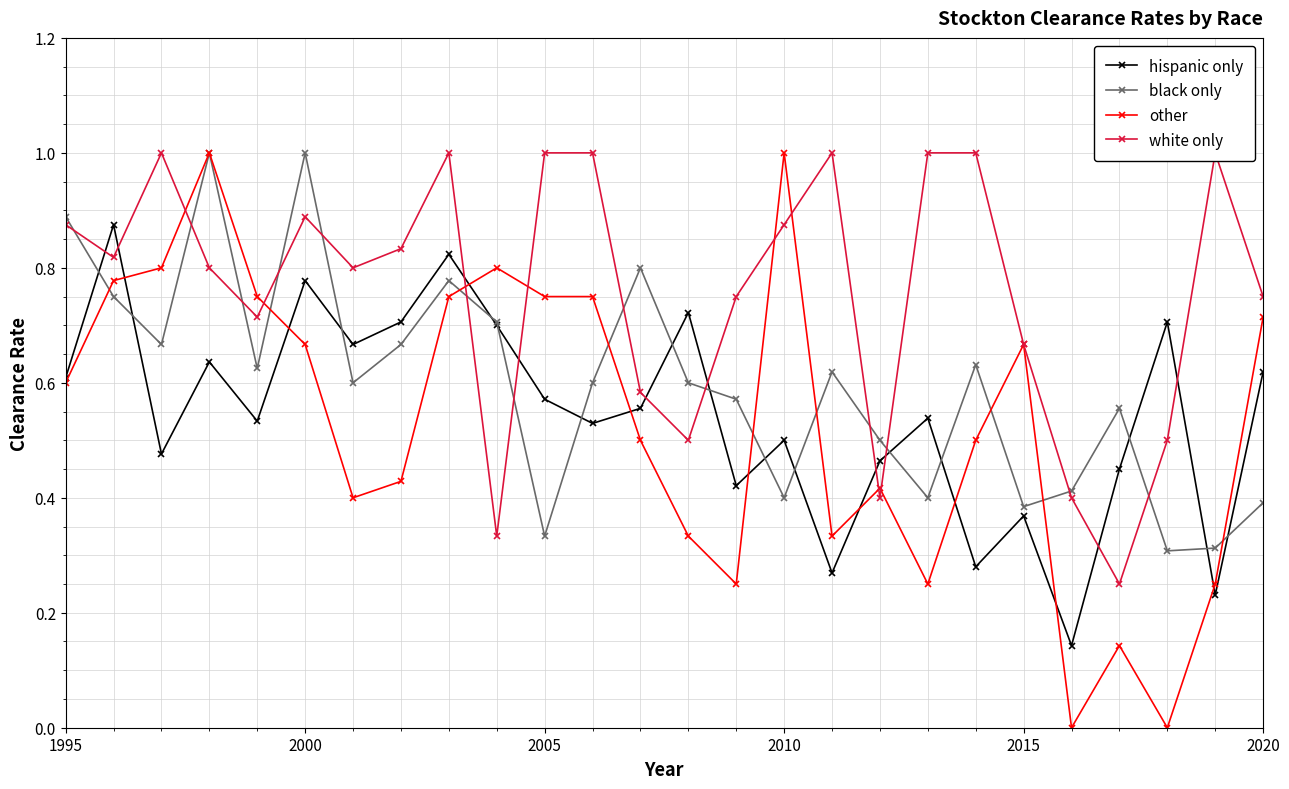

What are all the series names shown in the legend?

hispanic only, black only, other, white only